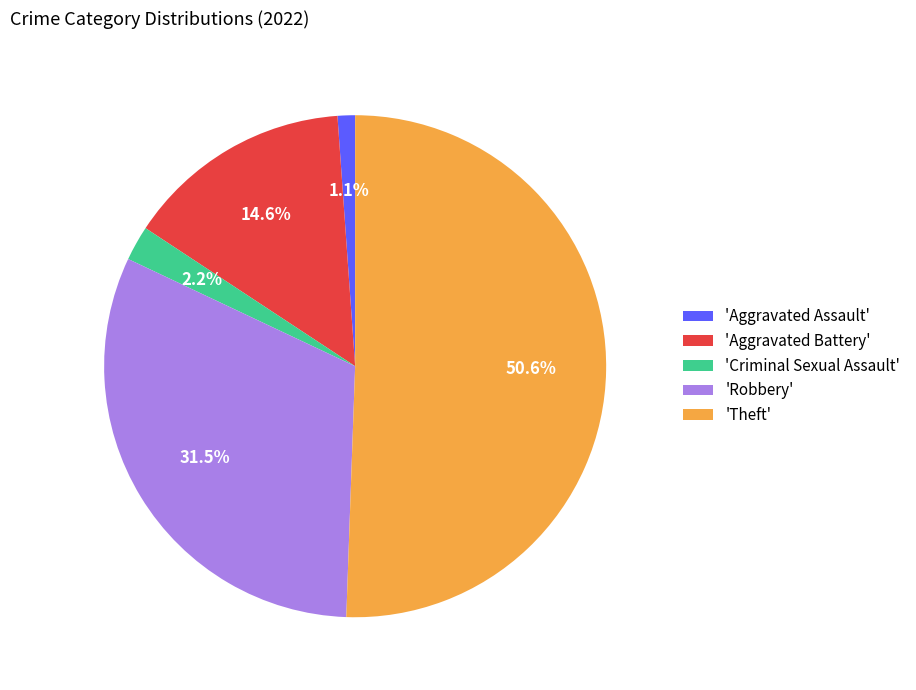

Rank the categories by value from lowest to highest.

'Aggravated Assault', 'Criminal Sexual Assault', 'Aggravated Battery', 'Robbery', 'Theft'